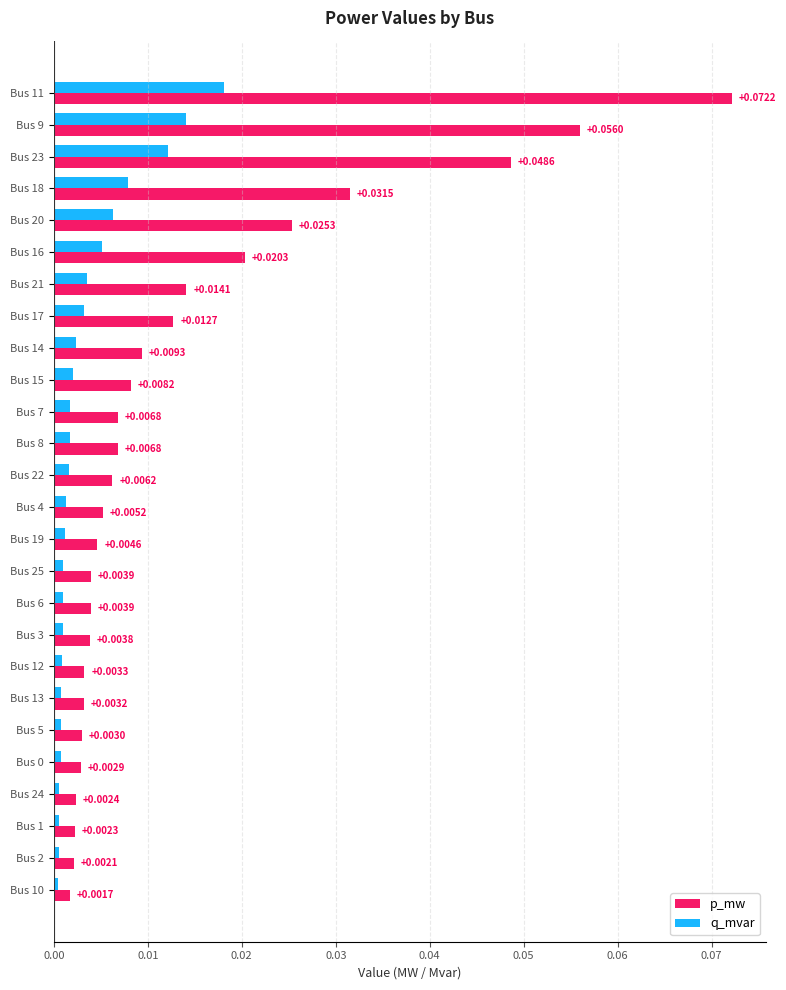

At how many categories does at least one series exceed 0?

26